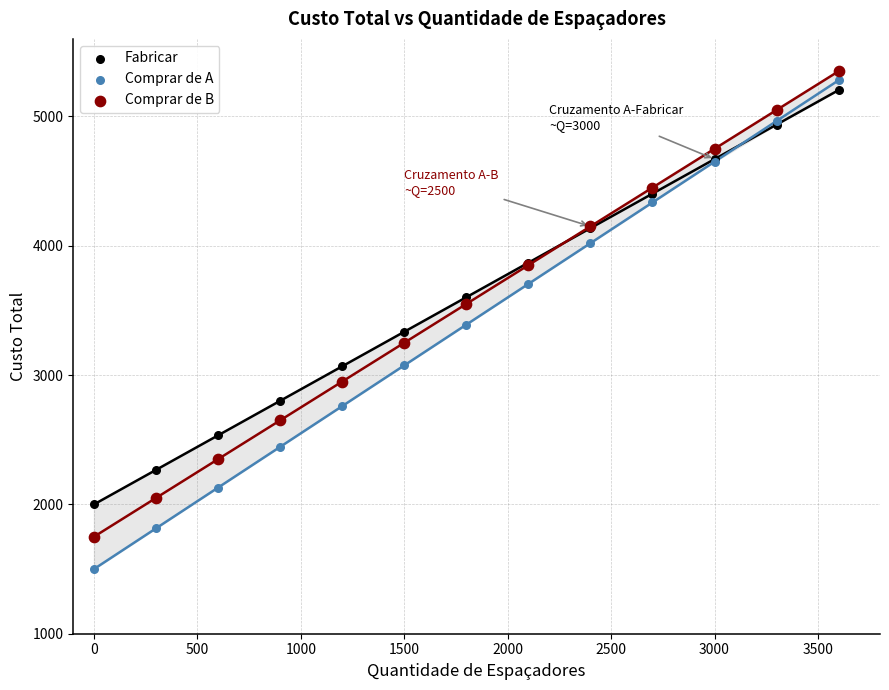

Which series reaches the minimum Y coordinate?

Comprar de A